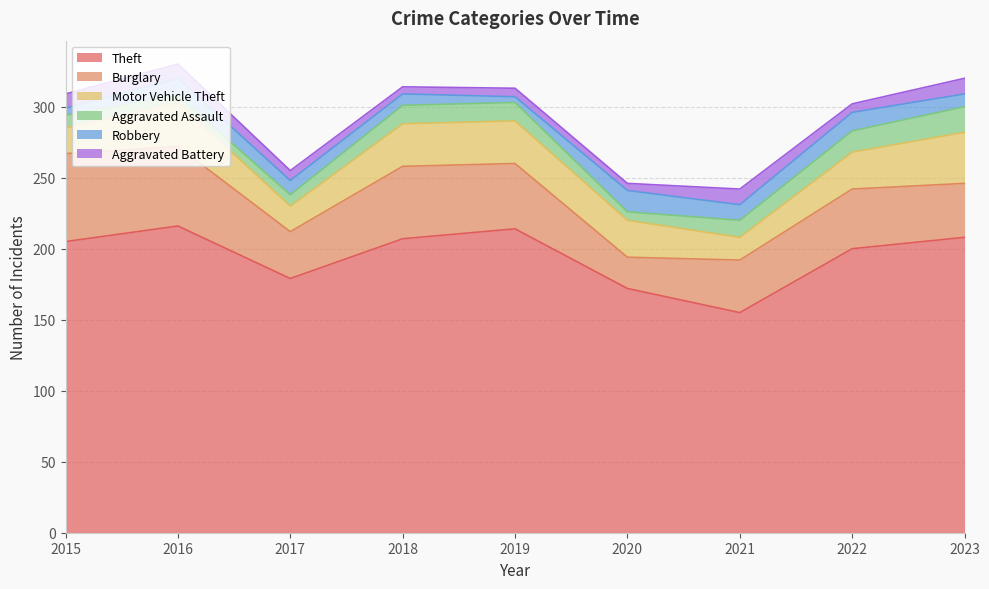

How many lines are shown in the chart?

6